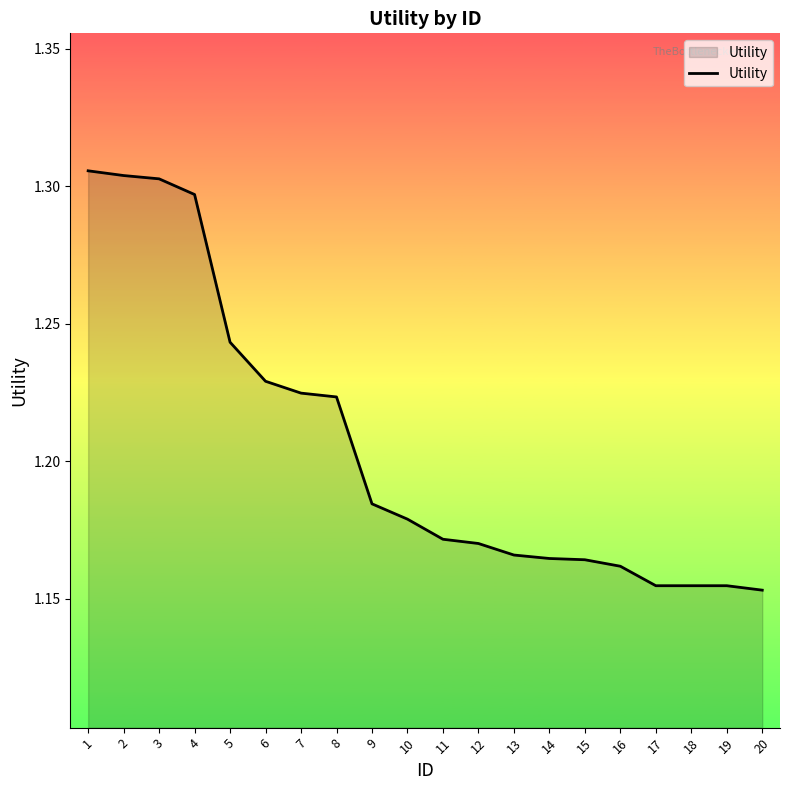

Approximately how many times larger is the value at 12 compared to 16?

1.0